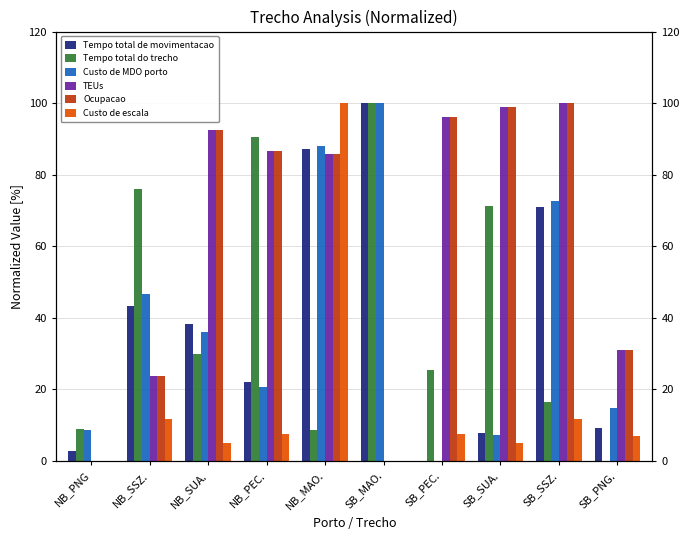

The value of Ocupacao at NB_PEC. is 86.6. True or false?

True